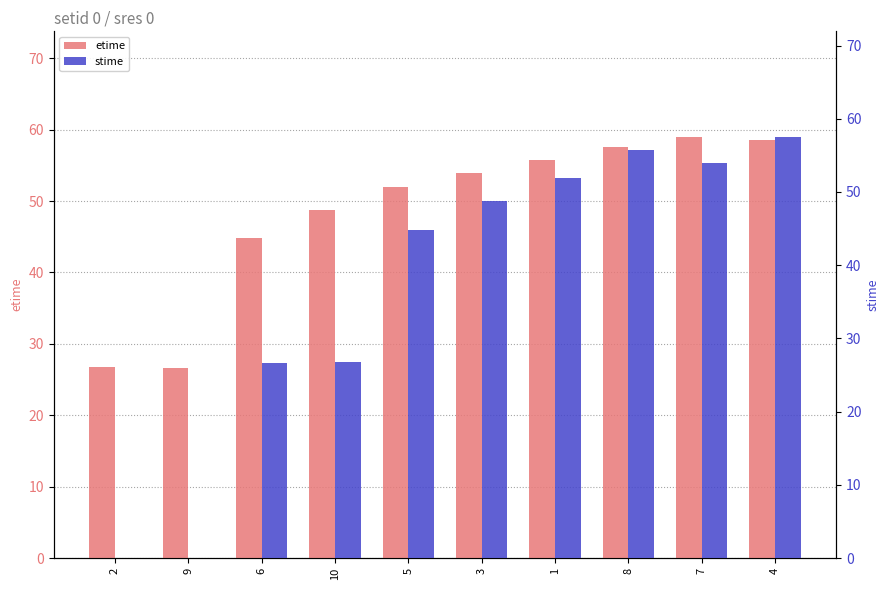

Where does the stime series first go above 48?

3